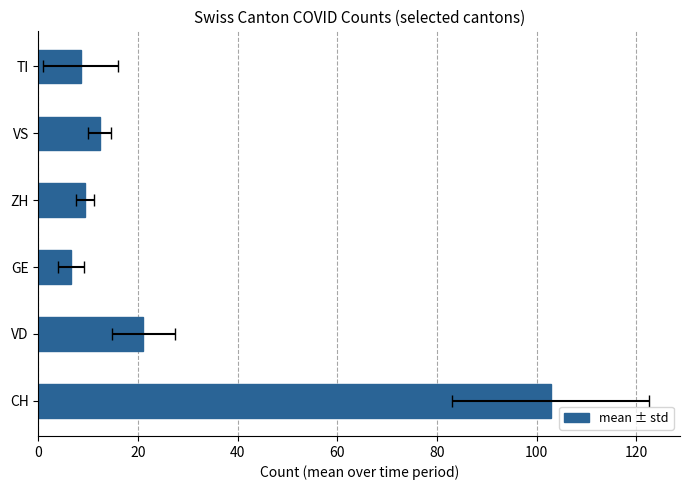

The chart shows a value of 11.4 at TI. True or false?

False